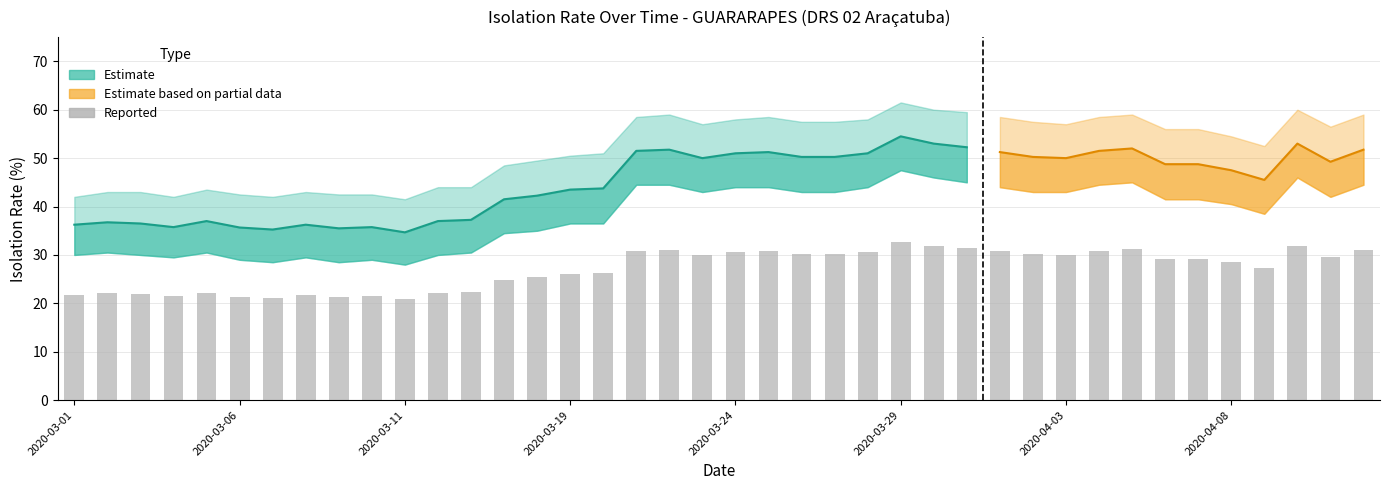

Is it true that the value at 27 is 31.3?

True